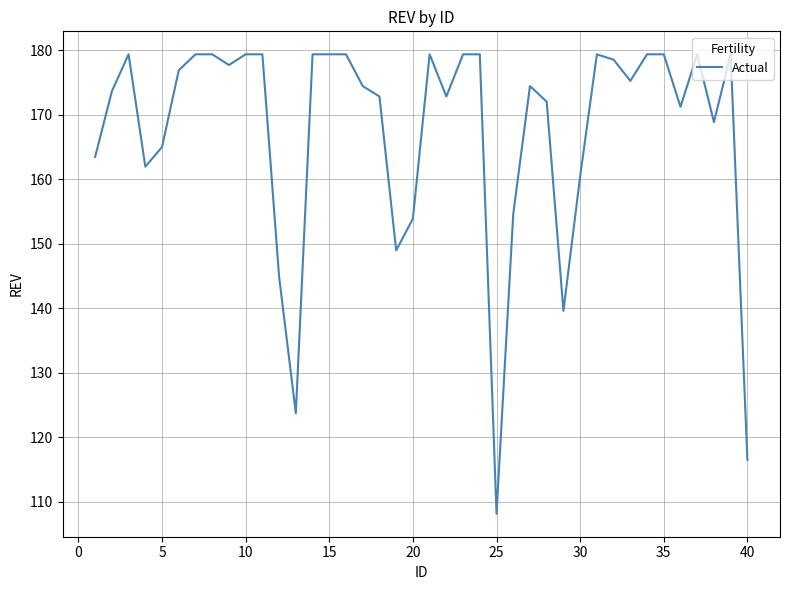

What is the average value?

167.5